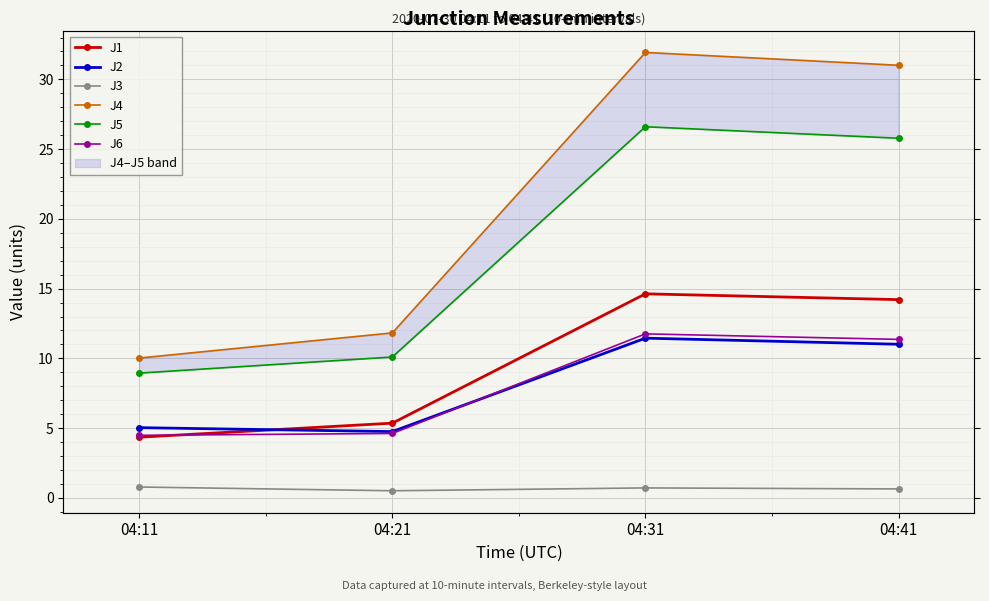

Reading right to left, extract all data points from this chart.

J1: 04:41=14.2	04:31=14.6	04:21=5.4	04:11=4.3
J2: 04:41=11.0	04:31=11.4	04:21=4.8	04:11=5.0
J3: 04:41=0.6	04:31=0.7	04:21=0.5	04:11=0.8
J4: 04:41=31.0	04:31=31.9	04:21=11.8	04:11=10.0
J5: 04:41=25.8	04:31=26.6	04:21=10.1	04:11=8.9
J6: 04:41=11.4	04:31=11.8	04:21=4.6	04:11=4.5